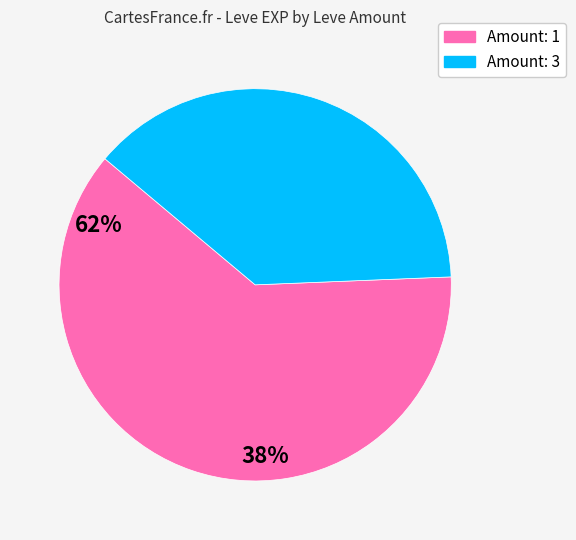

Is there a majority slice in this chart?

Yes